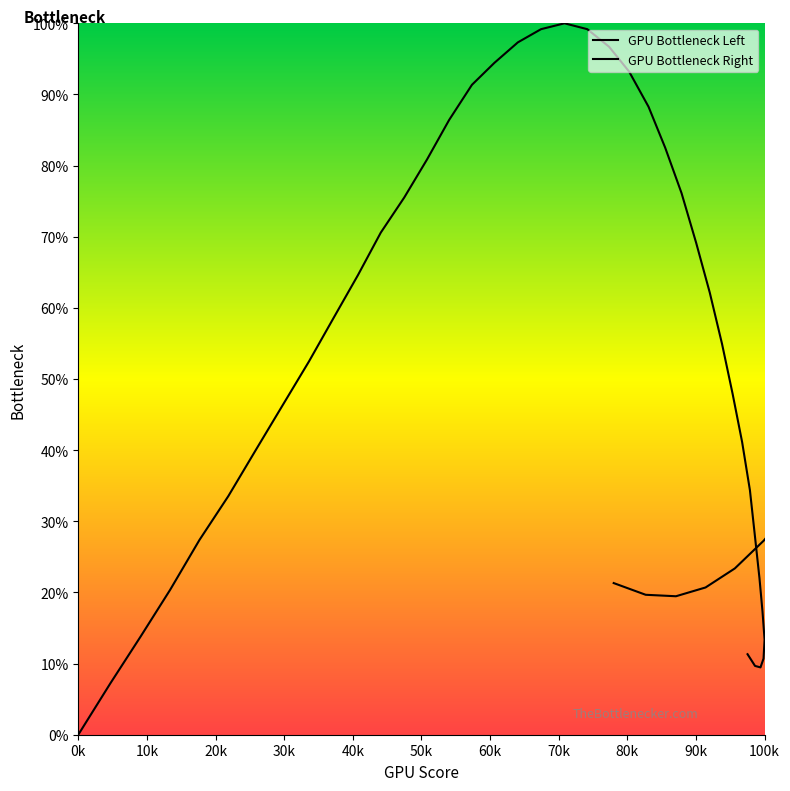

Rank the series by their average value, from highest to lowest.

GPU Bottleneck Right, GPU Bottleneck Left